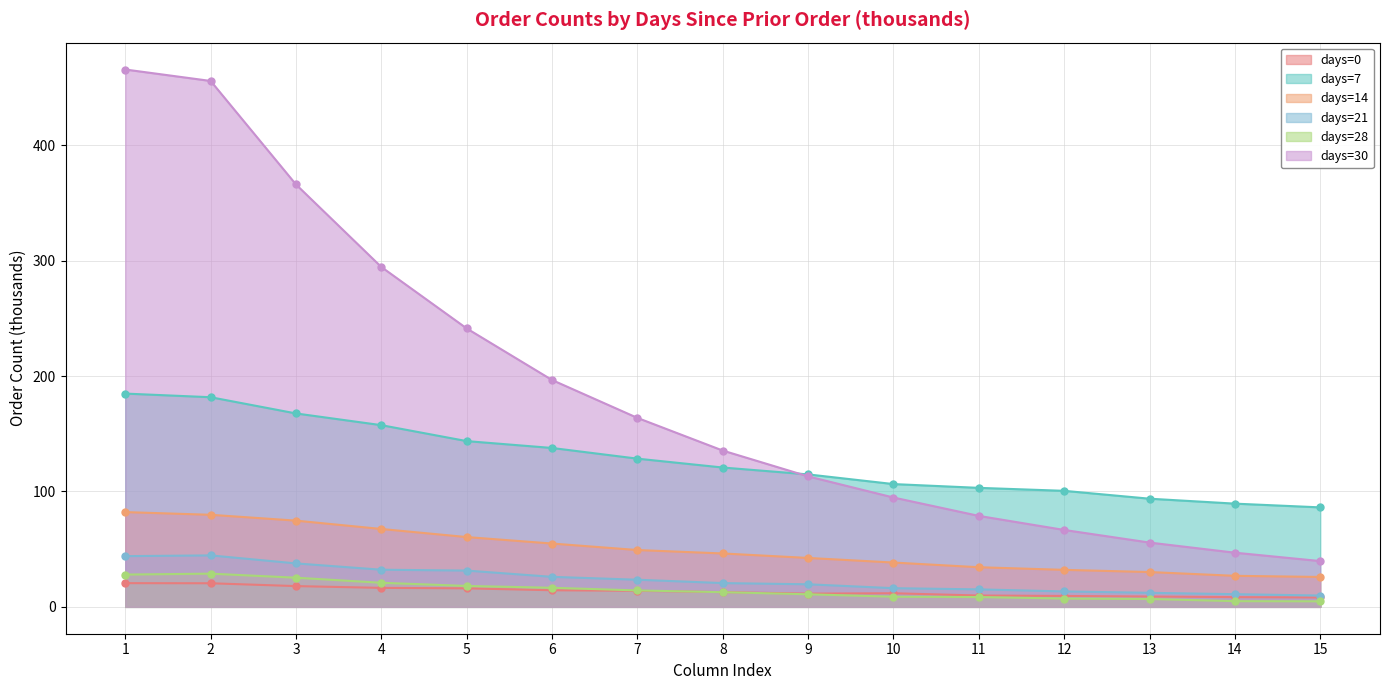

At which category does the chart reach its minimum across all series?

15